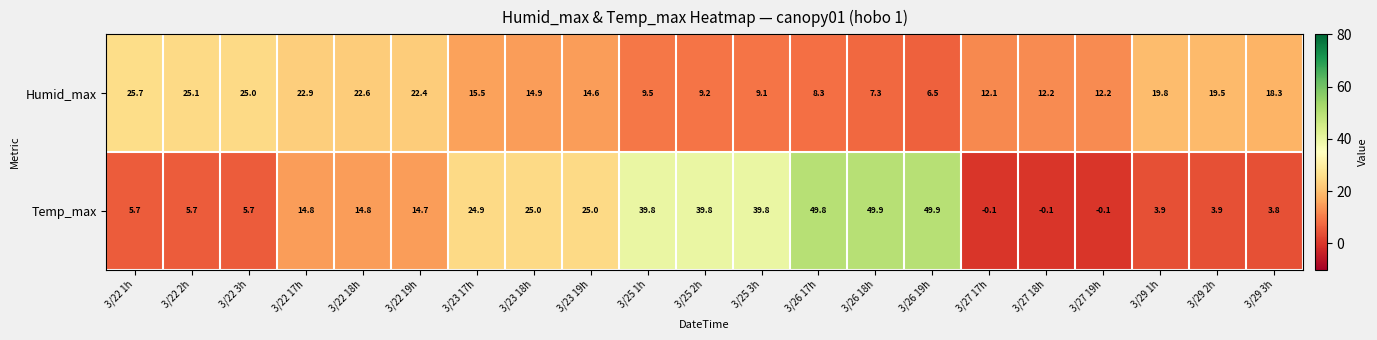

Which series has the largest total across all categories?

Temp_max